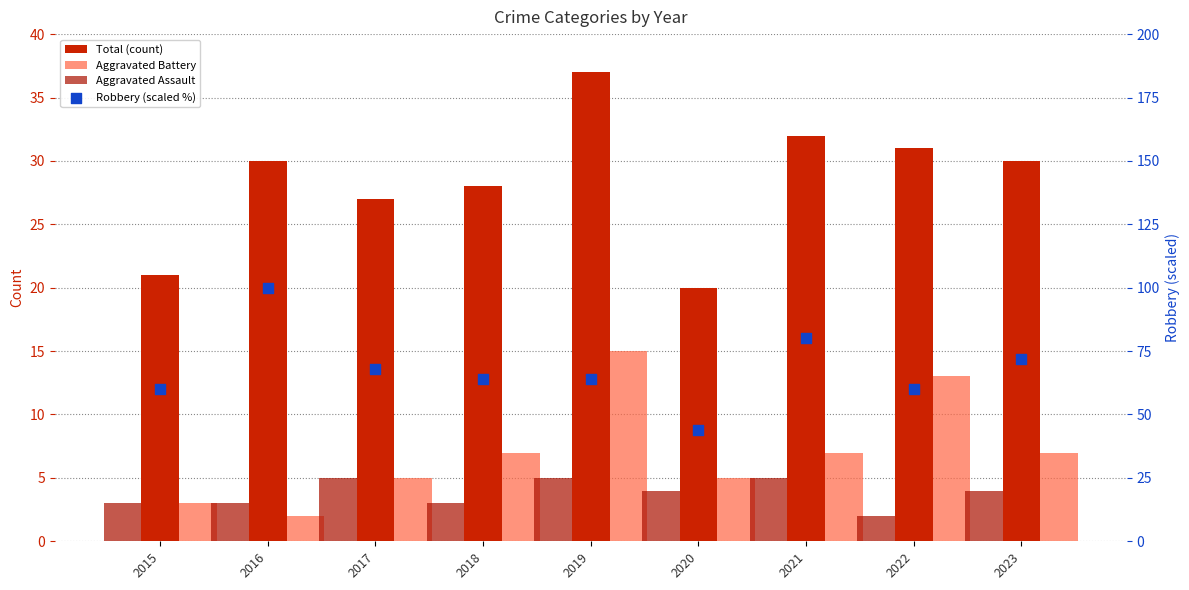

Which series reaches the maximum Y coordinate?

Robbery (scaled %)